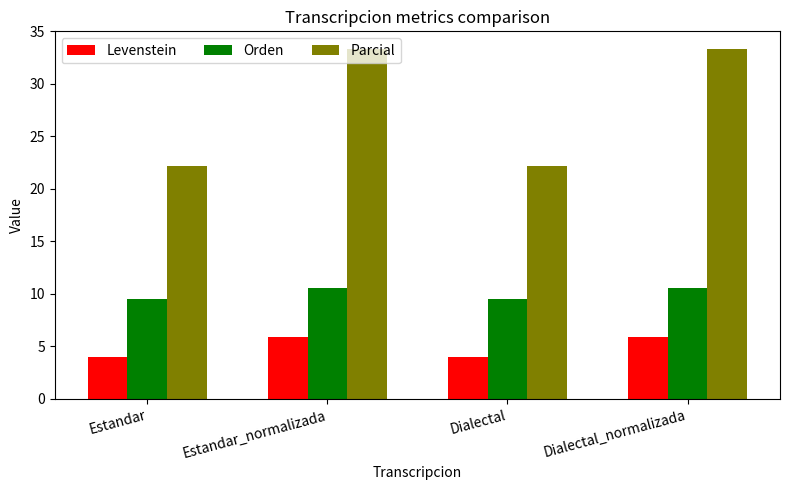

What is the average value of the Parcial series?

27.8